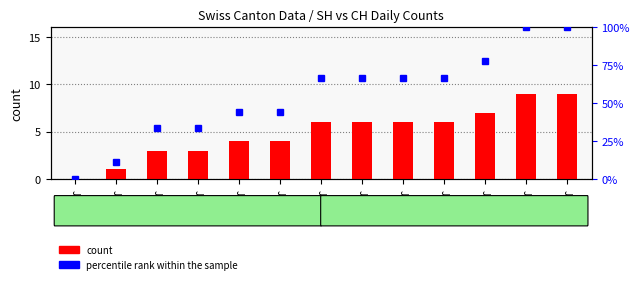

At Jun-14, list the series in order from smallest to largest.

count, percentile rank within the sample